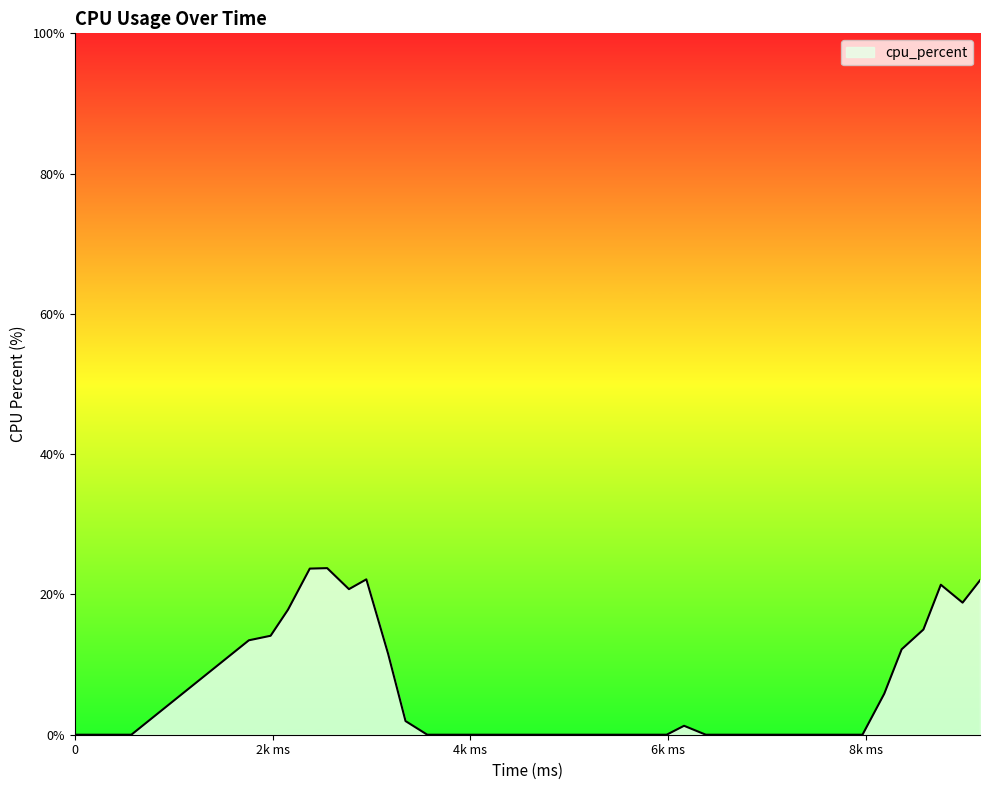

What is the difference between the maximum and minimum values?

23.8